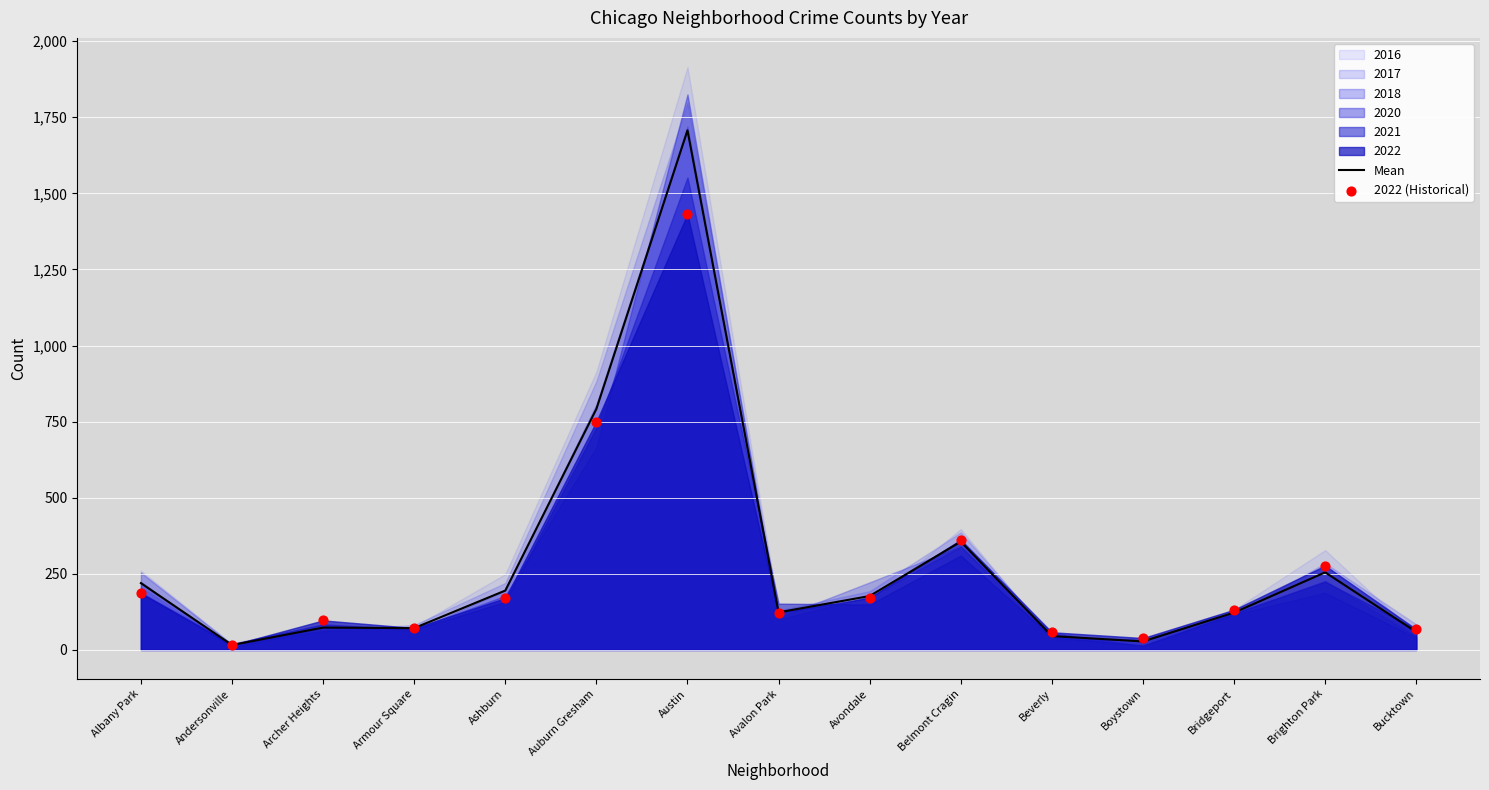

Is the value of Mean at Andersonville greater than the value of 2022 (Historical) at Ashburn?

No